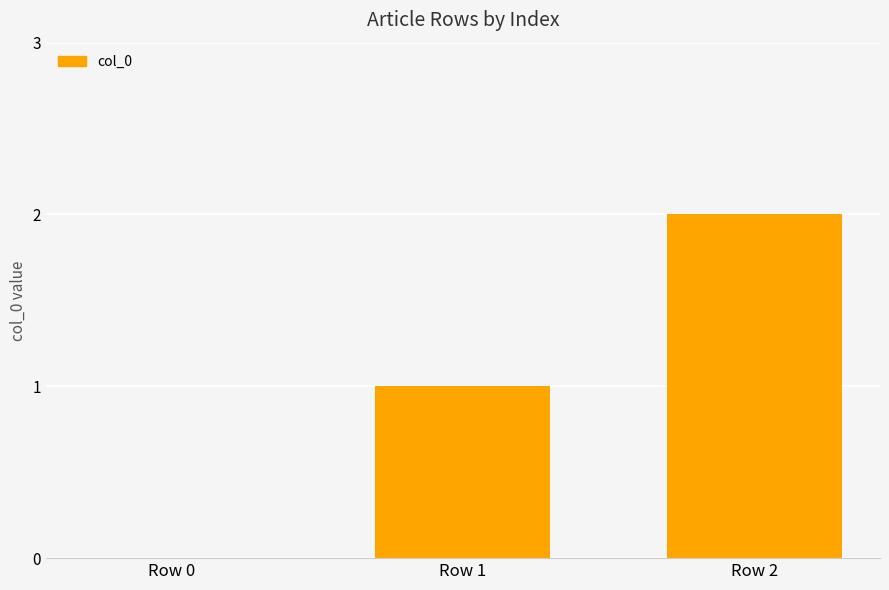

What is the sum of all values?

3